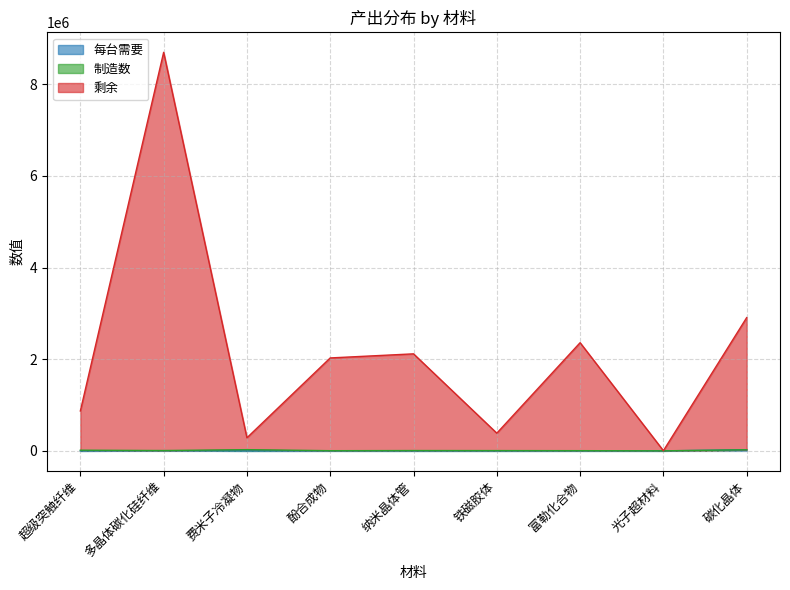

What is the sum of the 剩余 values at 纳米晶体管 and 铁磁胶体?

2504828.5